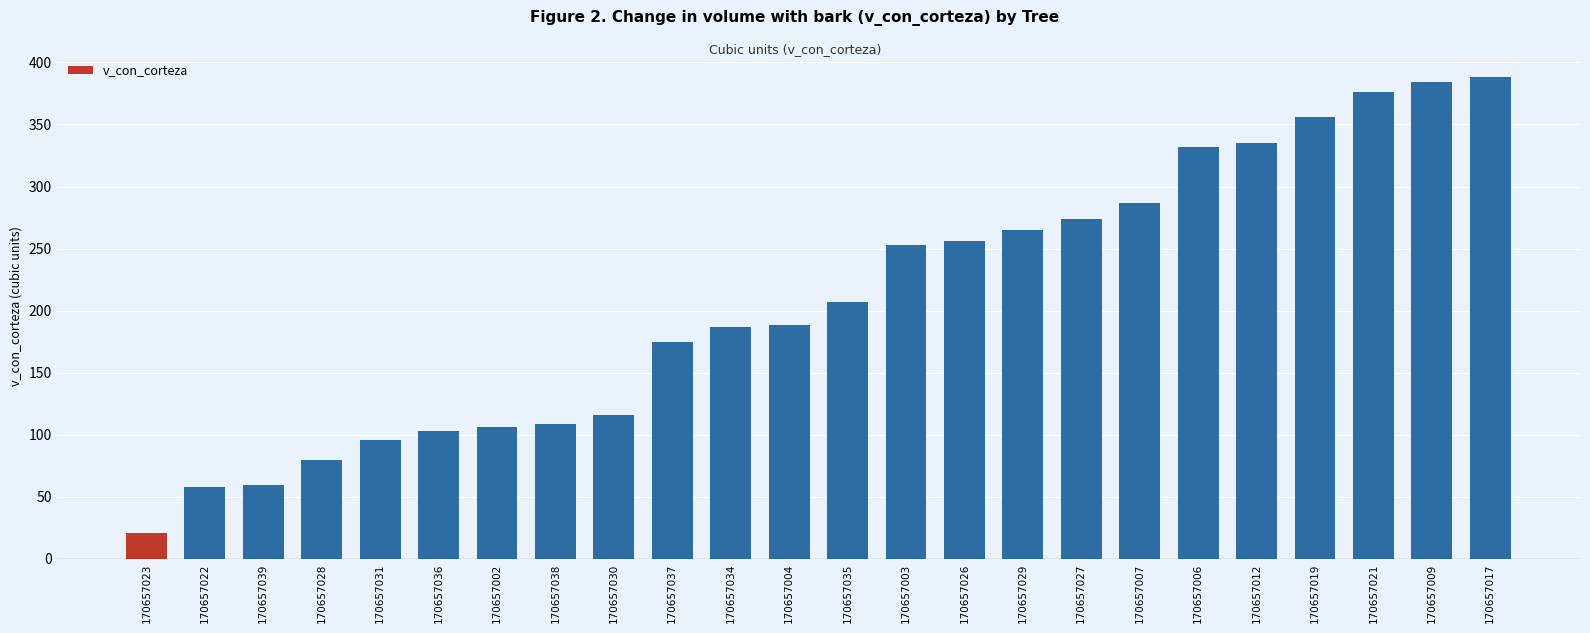

True or false: the data shows 332.1 at 170657006.

True